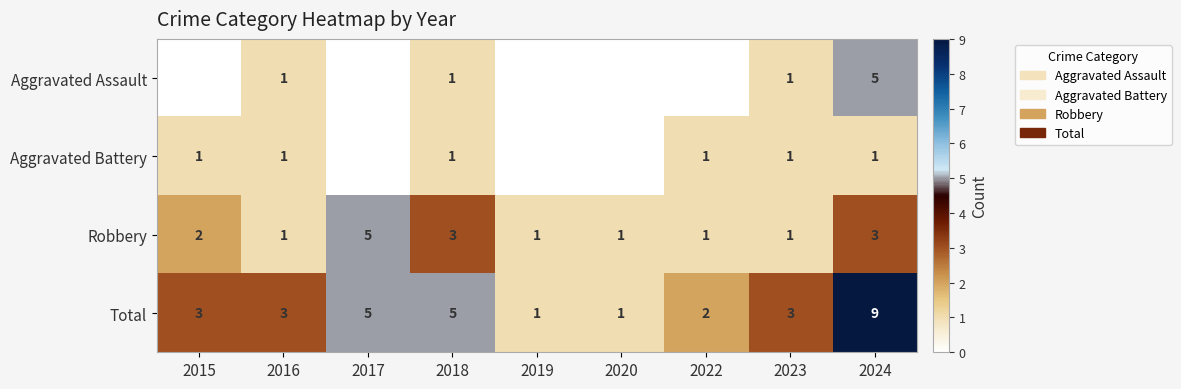

Between 2017 and 2016, which is larger?

2016